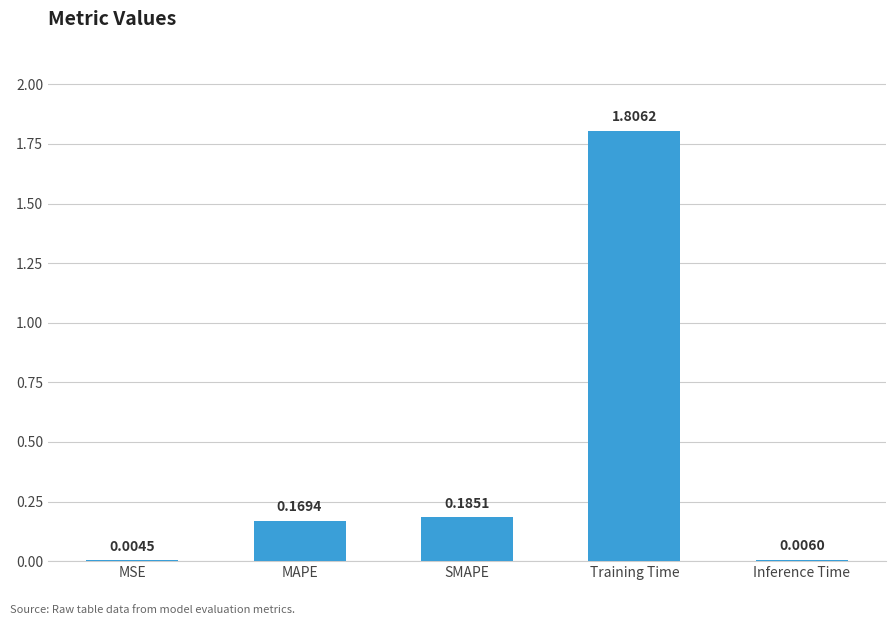

What is the sum of the values at Training Time and SMAPE?

2.0